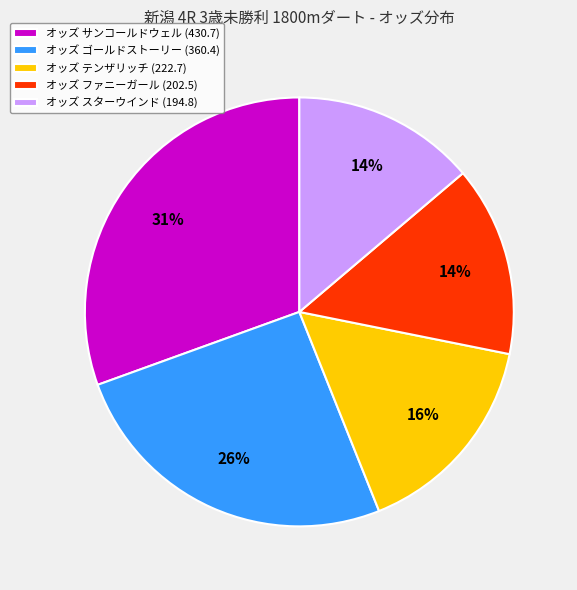

Is the sum of オッズ ゴールドストーリー (360.4) and オッズ ファニーガール (202.5) greater than half?

No